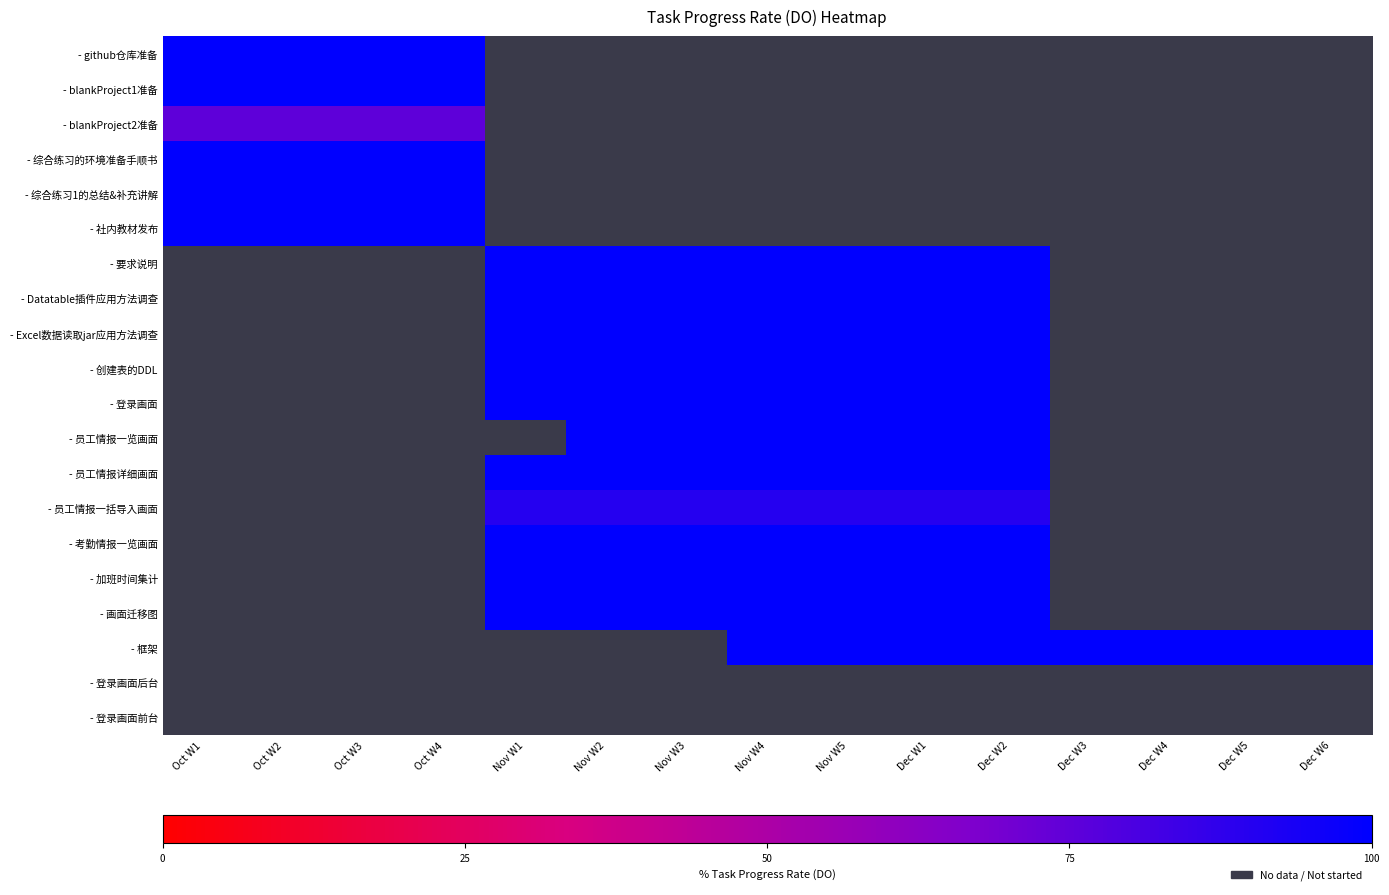

What is the spread (max minus min) of values at Nov W2?

1.0